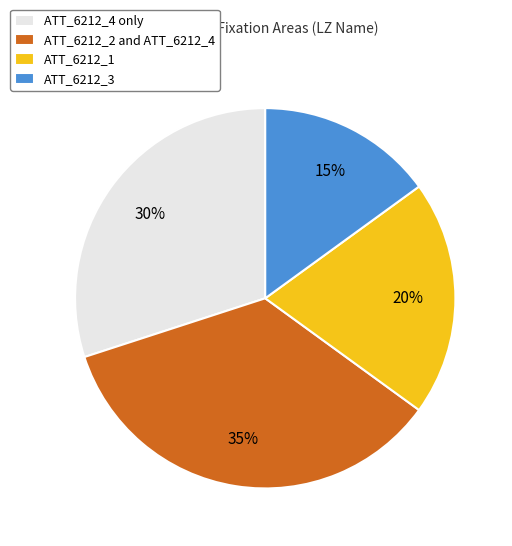

Does ATT_6212_3 represent more than half of the total?

No